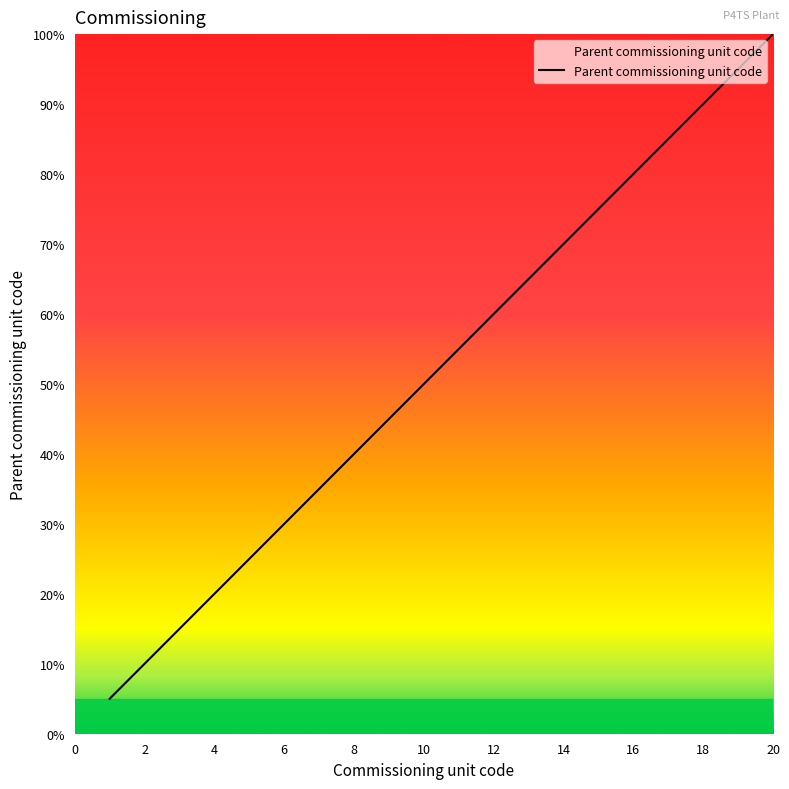

Rank the categories by value from highest to lowest.

20, 19, 18, 17, 16, 15, 14, 13, 12, 11, 10, 9, 8, 7, 6, 5, 4, 3, 2, 1